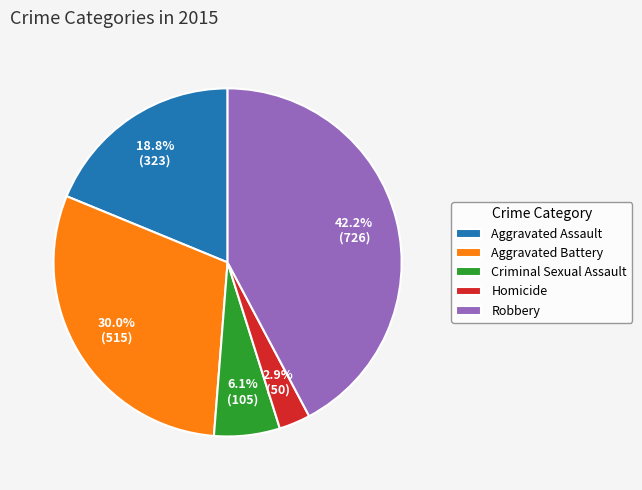

What percentage is the Aggravated Assault slice, to the nearest percent?

19%